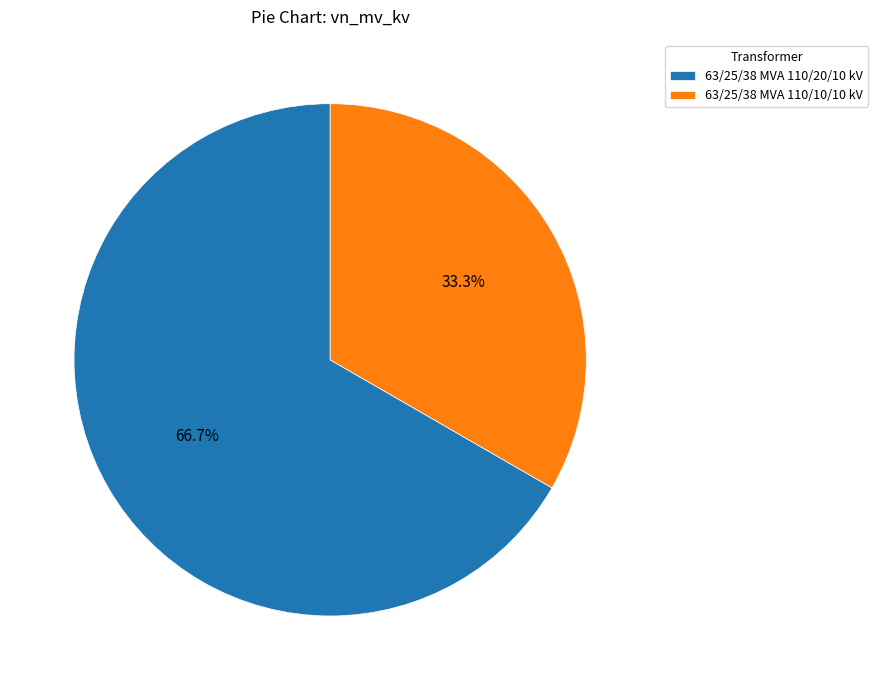

Approximately how many times larger is the value at 63/25/38 MVA 110/10/10 kV compared to 63/25/38 MVA 110/20/10 kV?

0.5